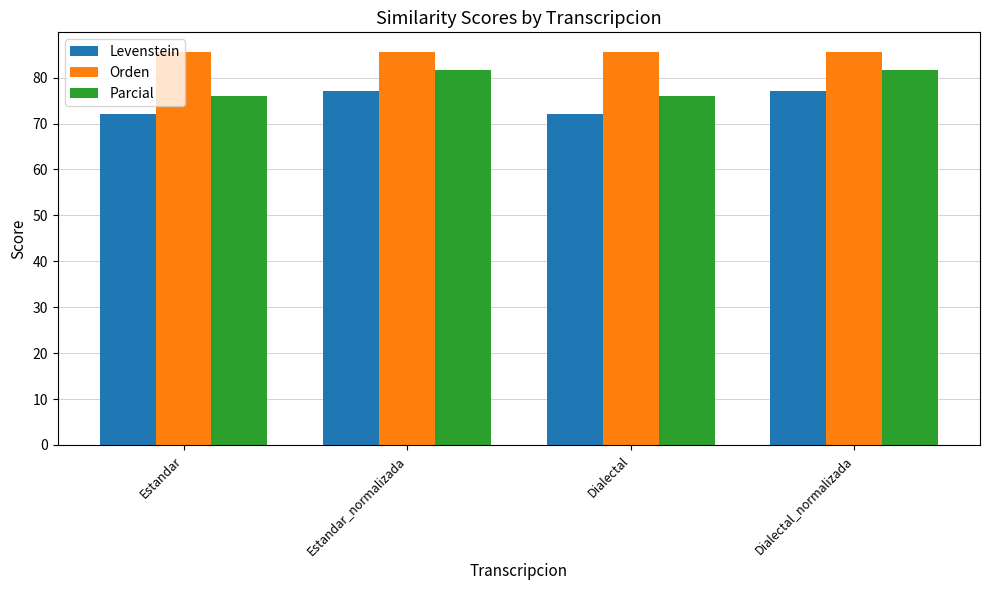

At how many categories does at least one series exceed 83?

4